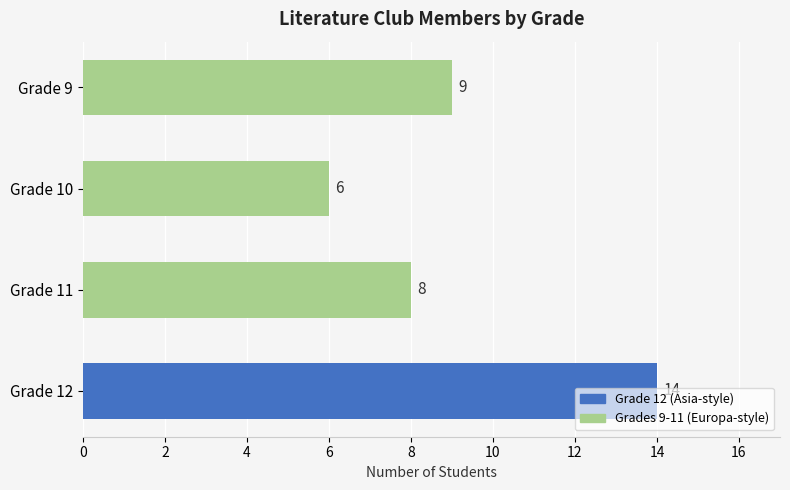

How many values are between 8 and 14?

3